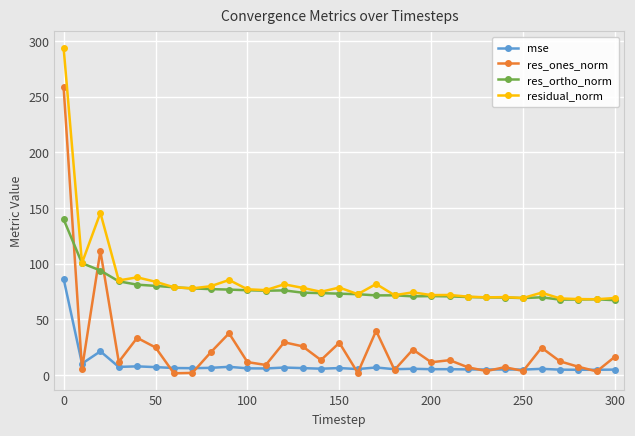

Rank the series by their maximum value, from lowest to highest.

mse, res_ortho_norm, res_ones_norm, residual_norm